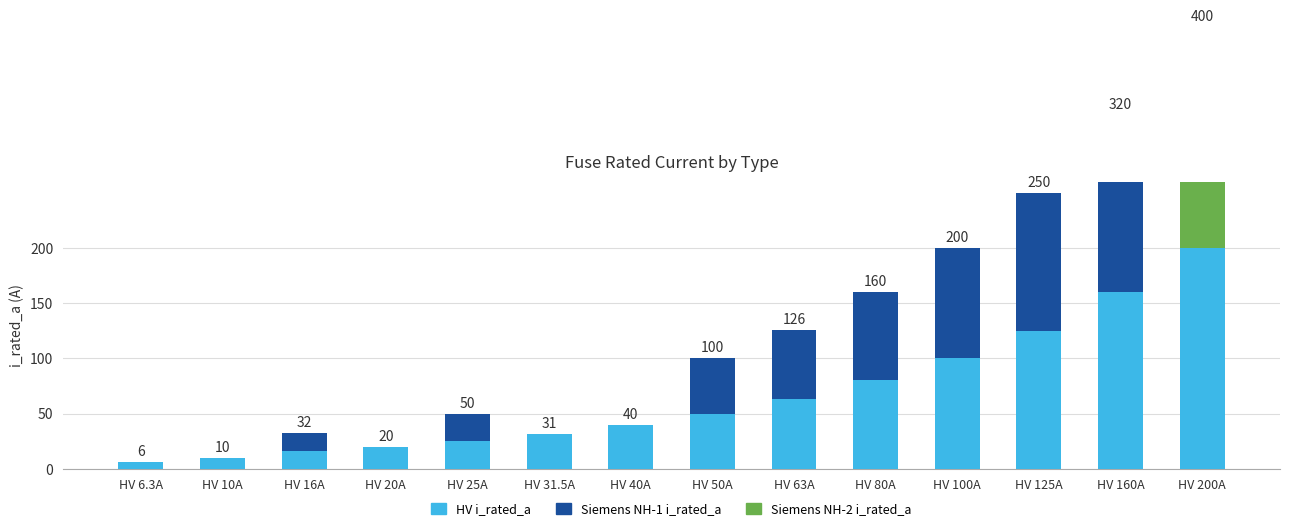

The value of HV i_rated_a at HV 20A is 20.0. True or false?

True